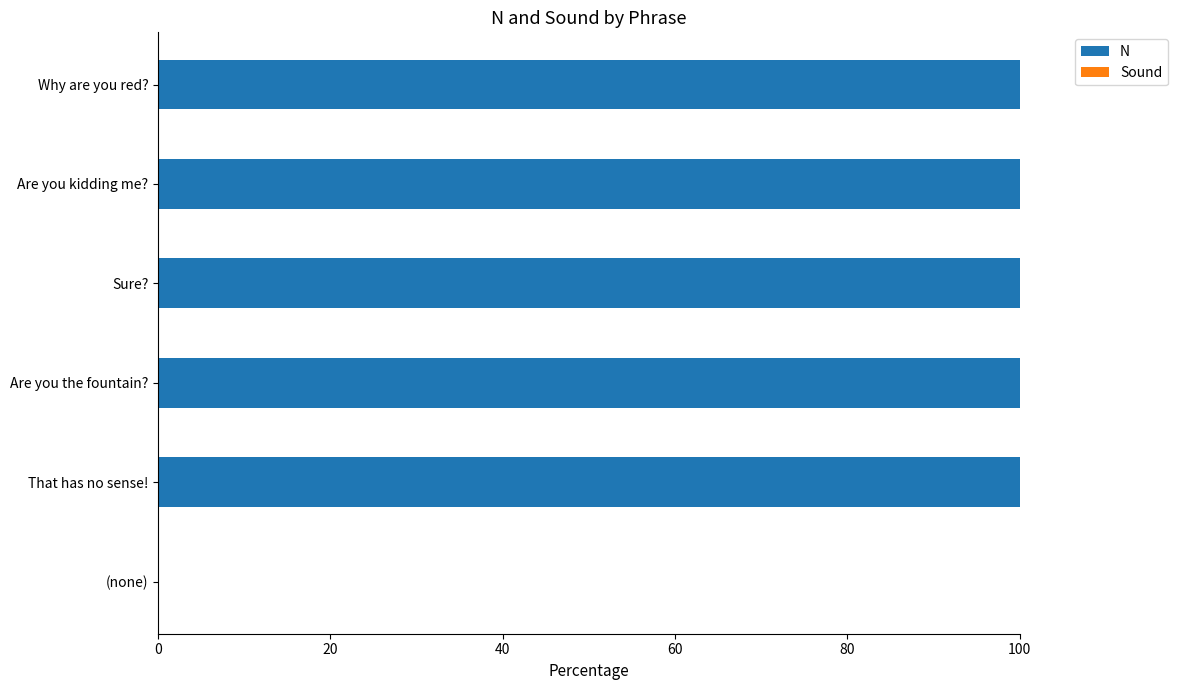

What is the greatest value displayed?

100